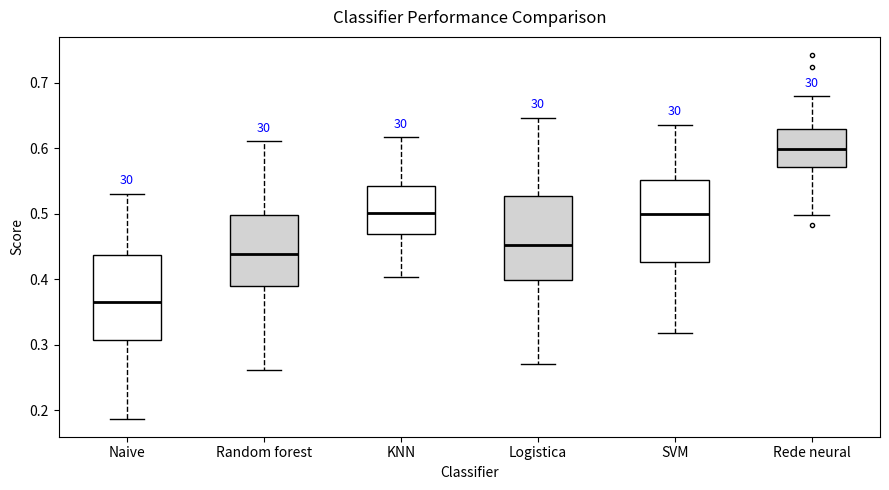

Which box has the highest median line?

Rede neural